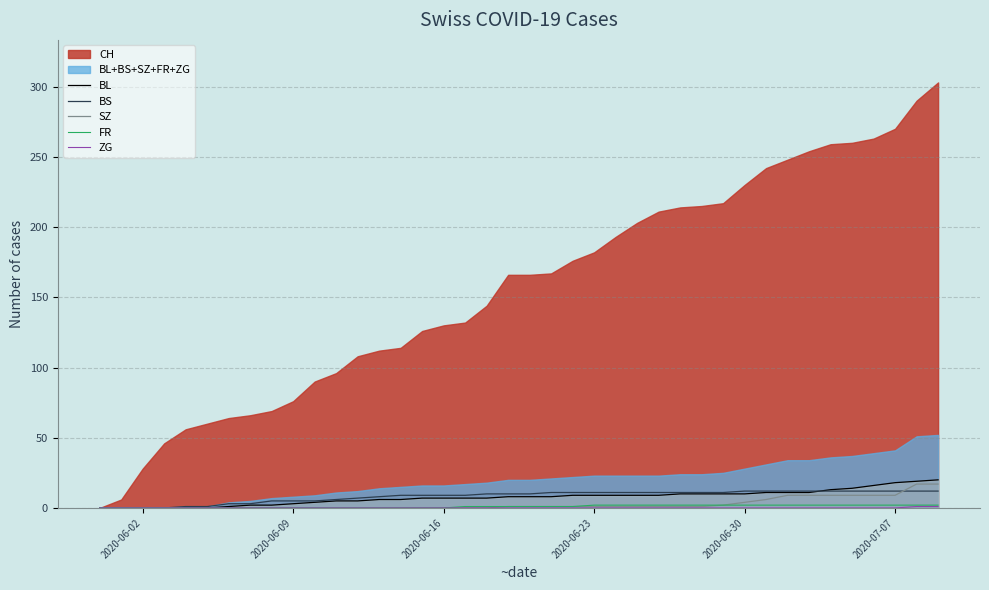

How many positive values does the BL series have?

34